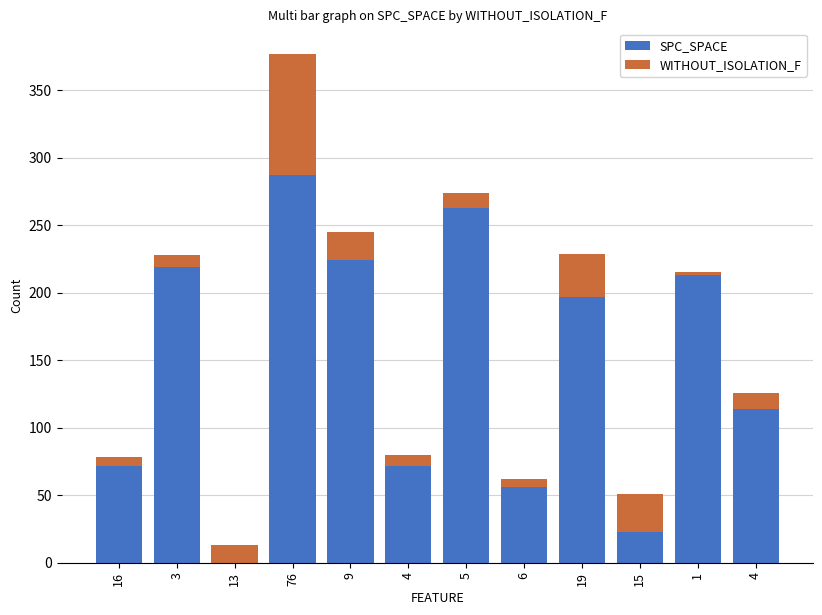

At which label is SPC_SPACE closest to 143?

4